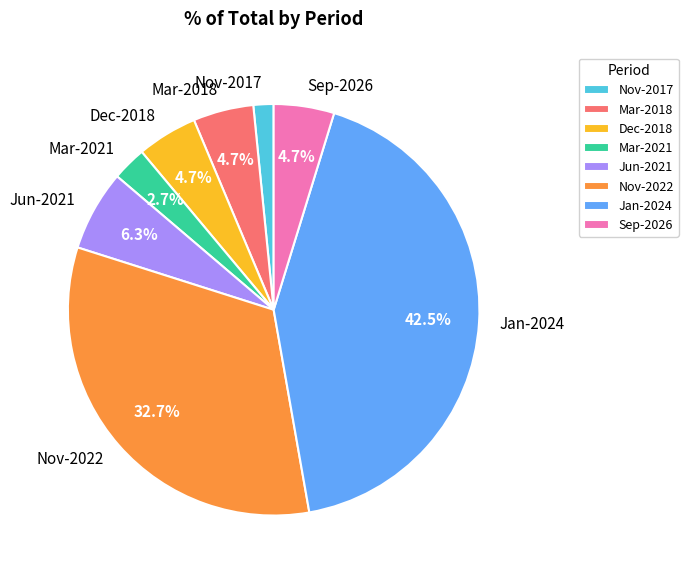

How many segments does this pie chart have?

8